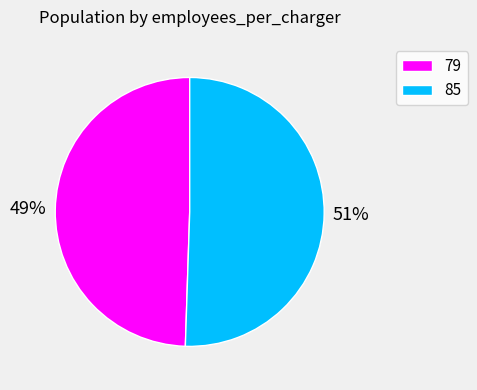

Approximately how many times larger is the value at 85 compared to 79?

1.0